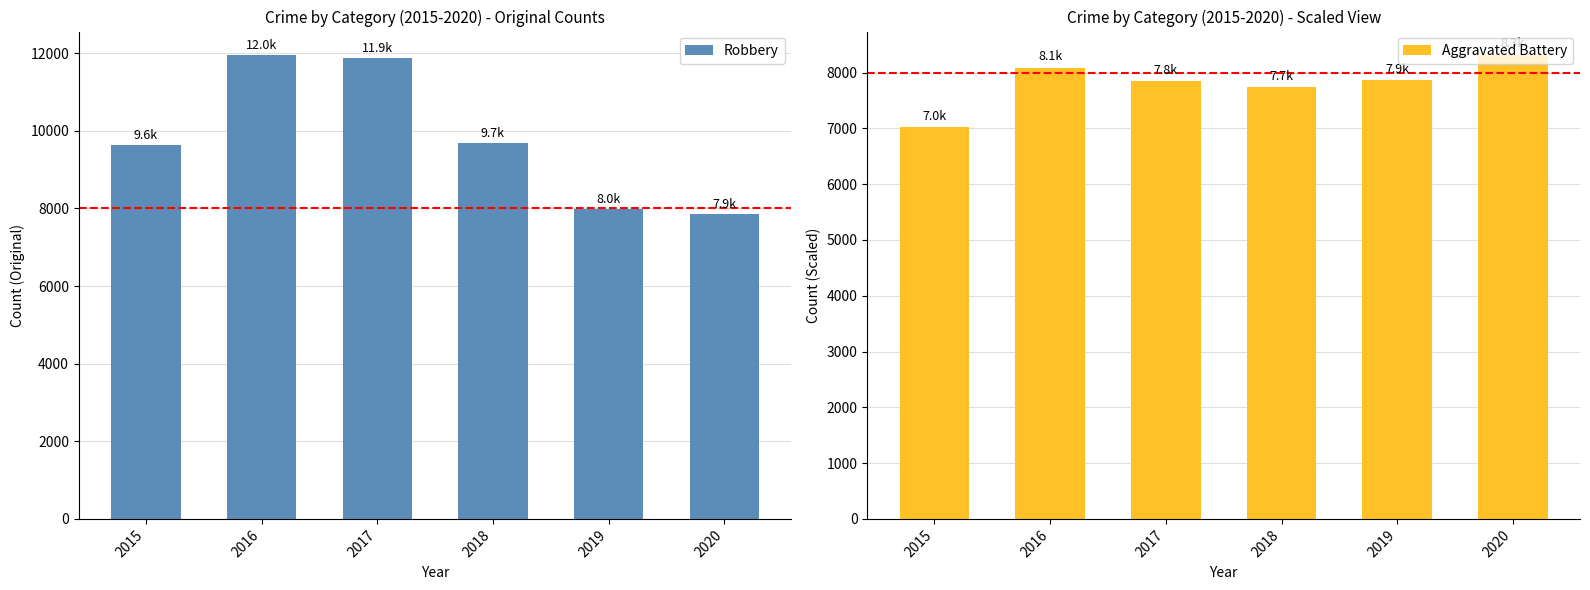

Between 2015 and 2019, which series saw the biggest shift?

Robbery